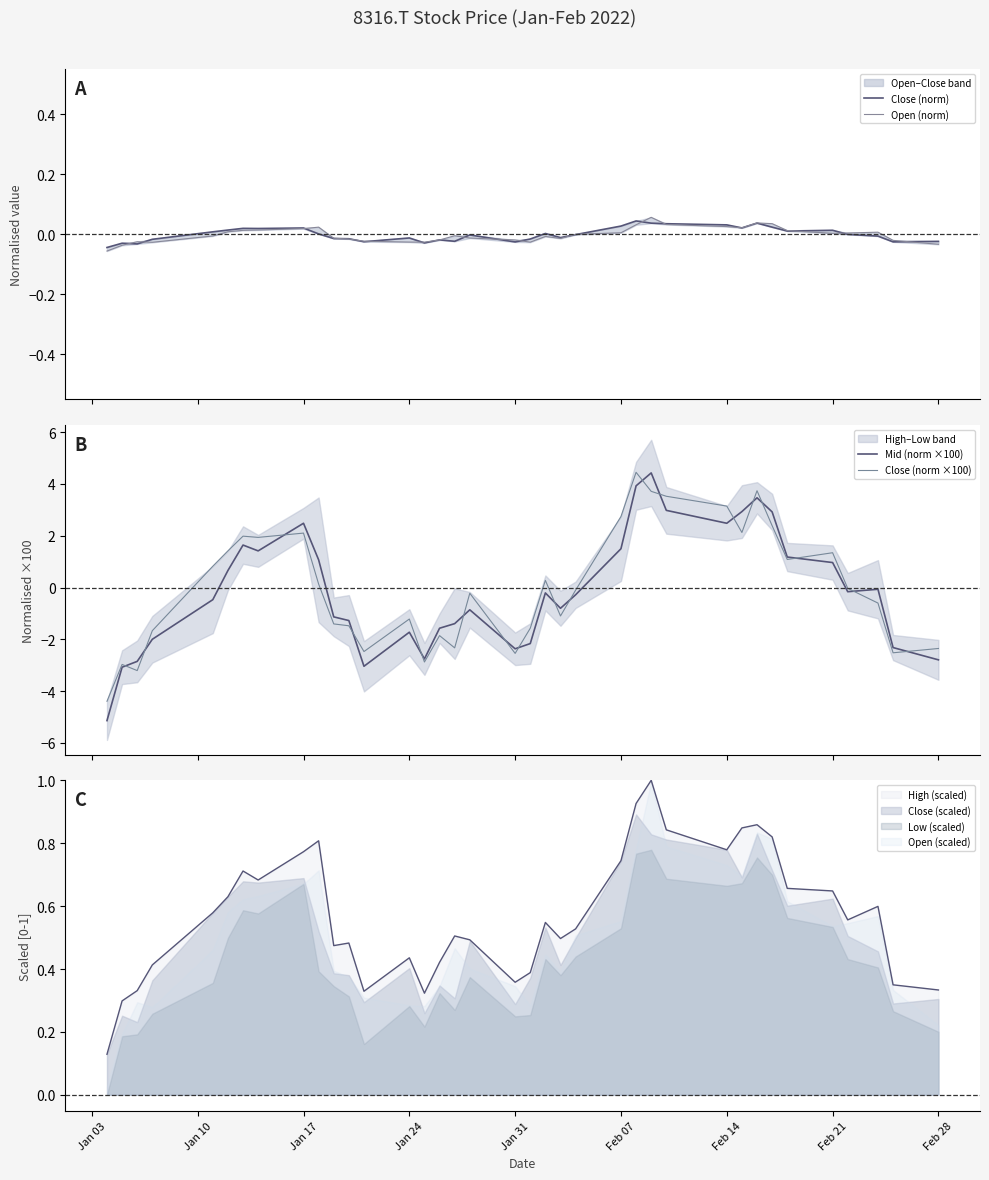

How many interior local valleys does the Close (norm) series have?

10